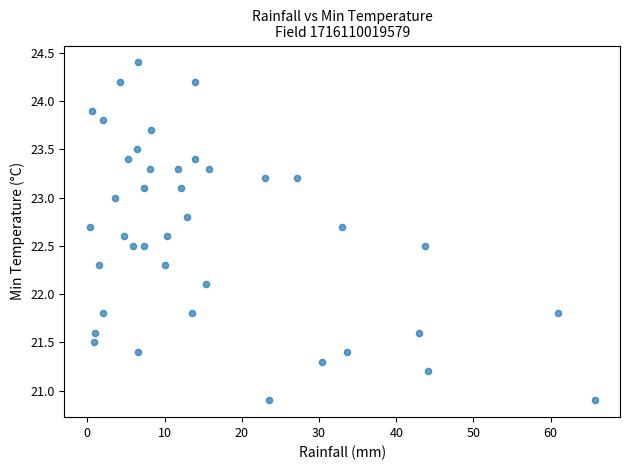

What Y value in the scatter plot is closest to 22?

22.1